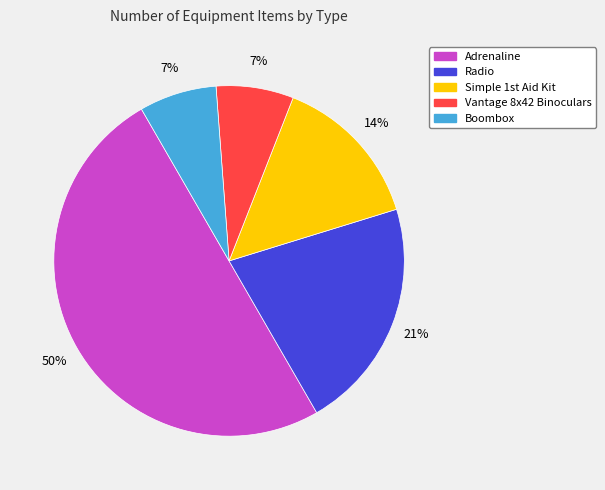

To the nearest percent, what portion does Vantage 8x42 Binoculars represent?

7%